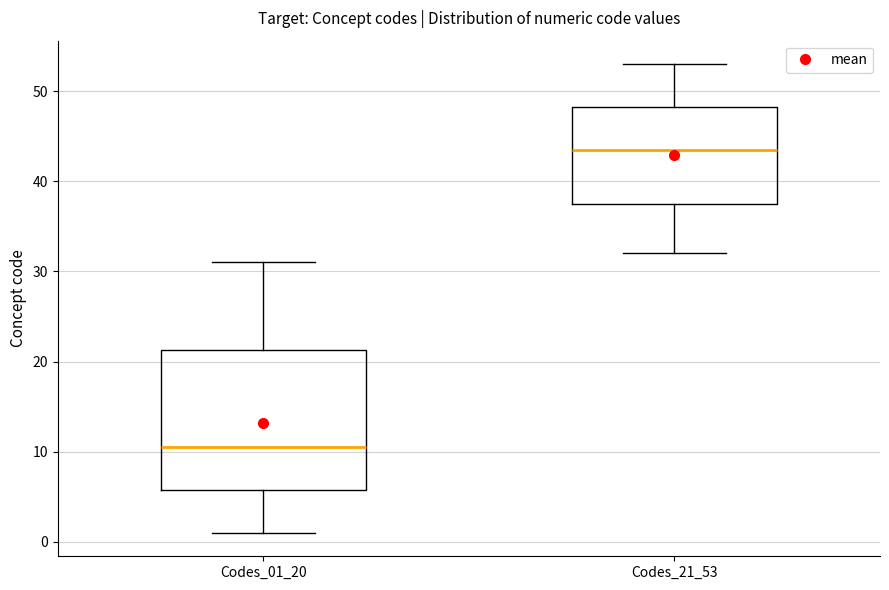

Reading left to right, transcribe this box plot: for each box, give where its median line is, the range the box spans, and where its two whiskers end, as read against the y-axis. The values are not printed on the chart, so give them approximately, as read against the axis.

Codes_01_20: median 11, box 6 to 21, whiskers 1 to 31
Codes_21_53: median 44, box 38 to 48, whiskers 32 to 53